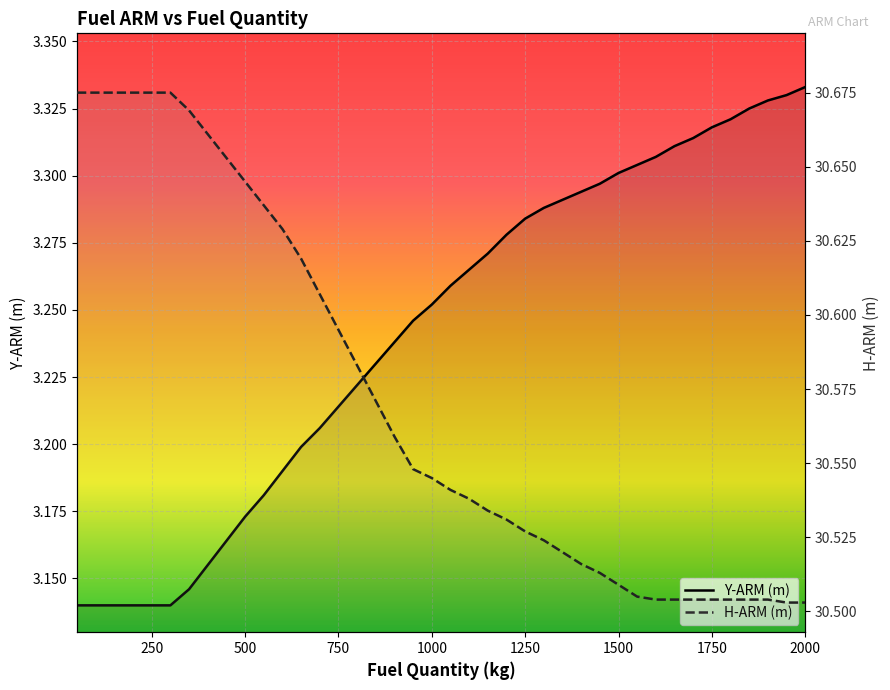

Reading right to left, extract all data points from this chart.

Y-ARM (m): 2000=3.3	1950=3.3	1900=3.3	1850=3.3	1800=3.3	1750=3.3	1700=3.3	1650=3.3	1600=3.3	1550=3.3	1500=3.3	1450=3.3	1400=3.3	1350=3.3	1300=3.3	1250=3.3	1200=3.3	1150=3.3	1100=3.3	1050=3.3	1000=3.3	950=3.2	900=3.2	850=3.2	800=3.2	750=3.2	700=3.2	650=3.2	600=3.2	550=3.2	500=3.2	450=3.2	400=3.2	350=3.1	300=3.1	250=3.1	200=3.1	150=3.1	100=3.1	50=3.1
H-ARM (m): 2000=30.5	1950=30.5	1900=30.5	1850=30.5	1800=30.5	1750=30.5	1700=30.5	1650=30.5	1600=30.5	1550=30.5	1500=30.5	1450=30.5	1400=30.5	1350=30.5	1300=30.5	1250=30.5	1200=30.5	1150=30.5	1100=30.5	1050=30.5	1000=30.5	950=30.5	900=30.6	850=30.6	800=30.6	750=30.6	700=30.6	650=30.6	600=30.6	550=30.6	500=30.6	450=30.7	400=30.7	350=30.7	300=30.7	250=30.7	200=30.7	150=30.7	100=30.7	50=30.7